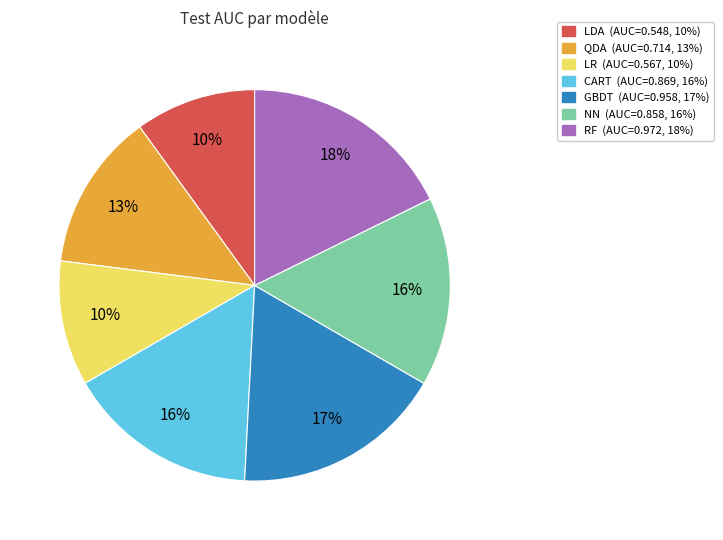

To the nearest percent, what percentage of the pie is GBDT?

17%